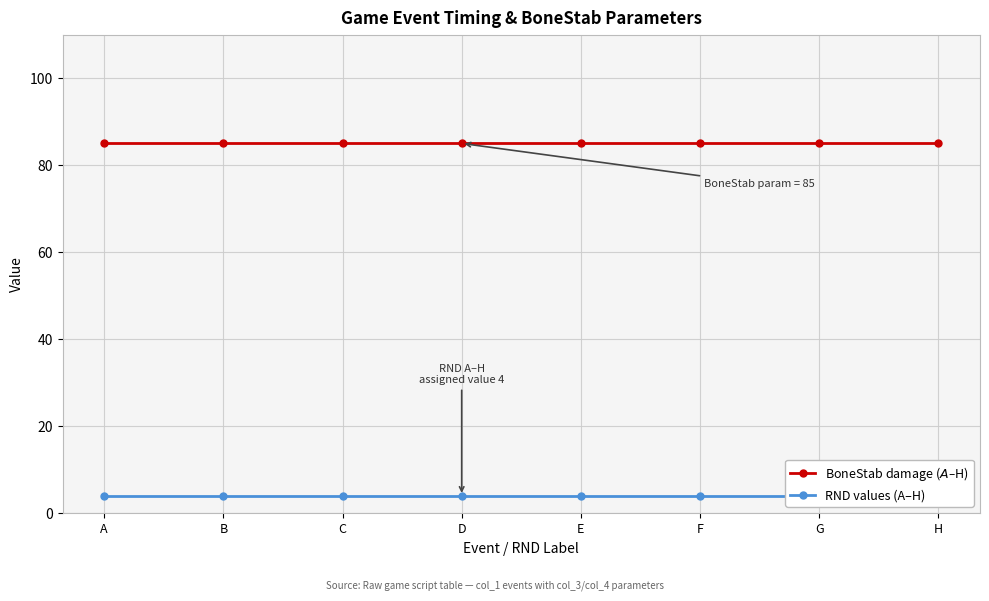

Is this an area chart (filled region under the line)?

No